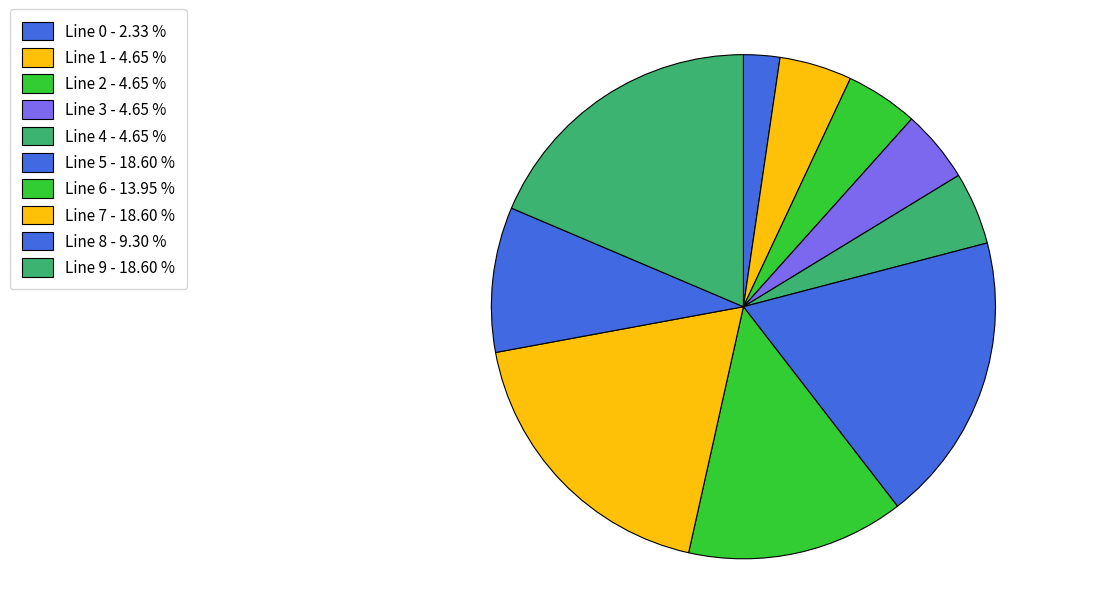

How many slices are in this pie chart?

10